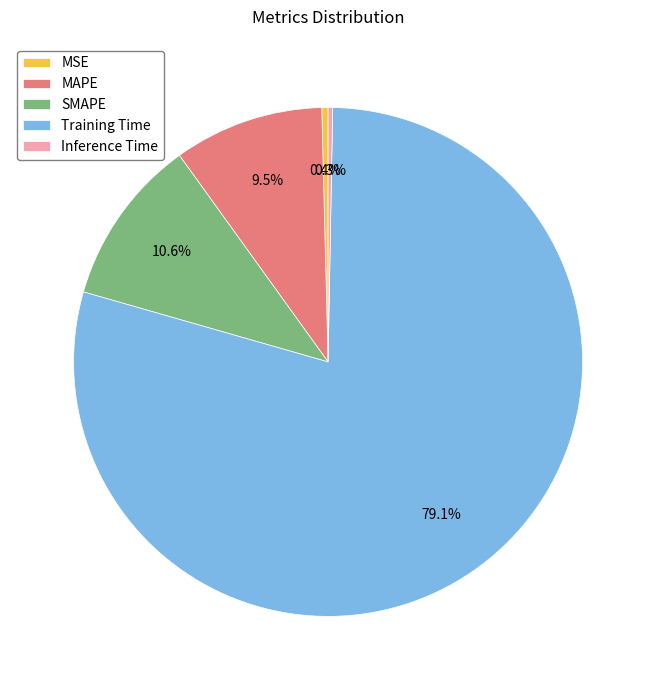

What is the majority slice?

Training Time